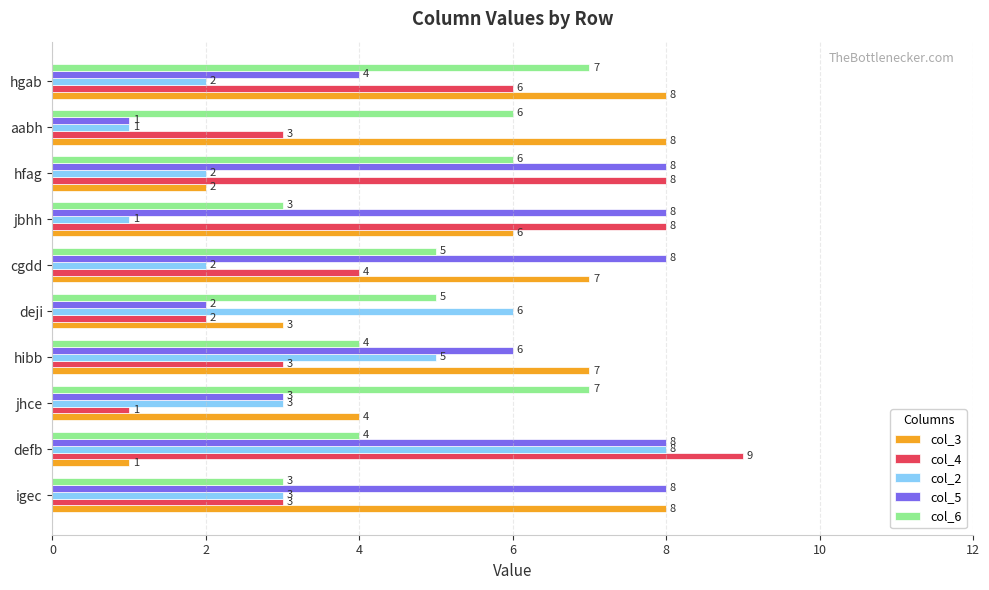

What is the difference between the second highest and second lowest values in the col_5 series?

6